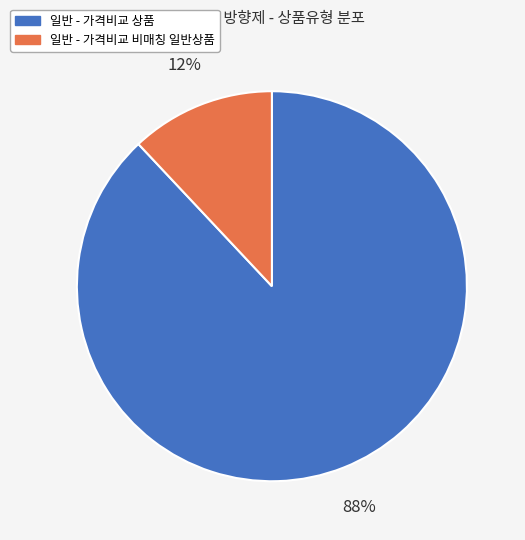

Is there any slice that represents more than half of the pie?

Yes